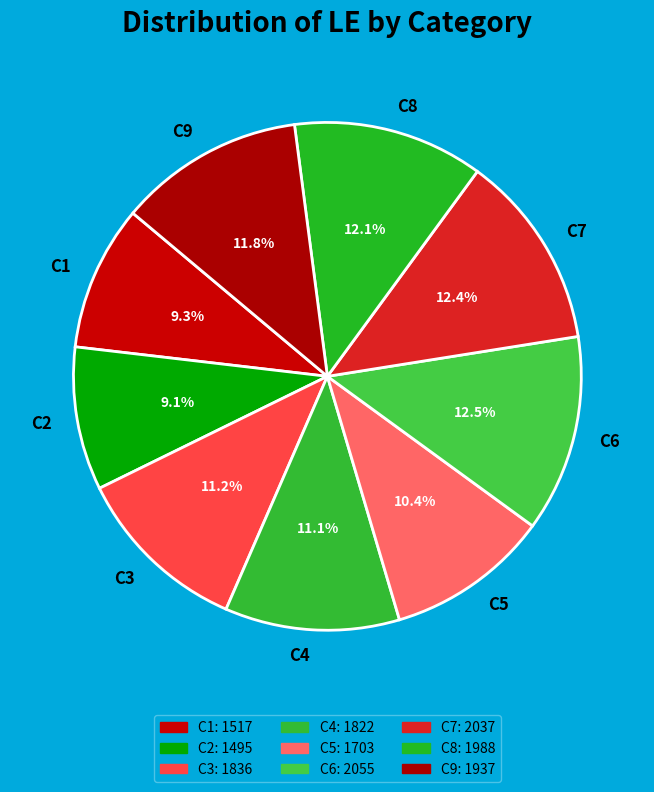

Count the number of slices in the pie.

9